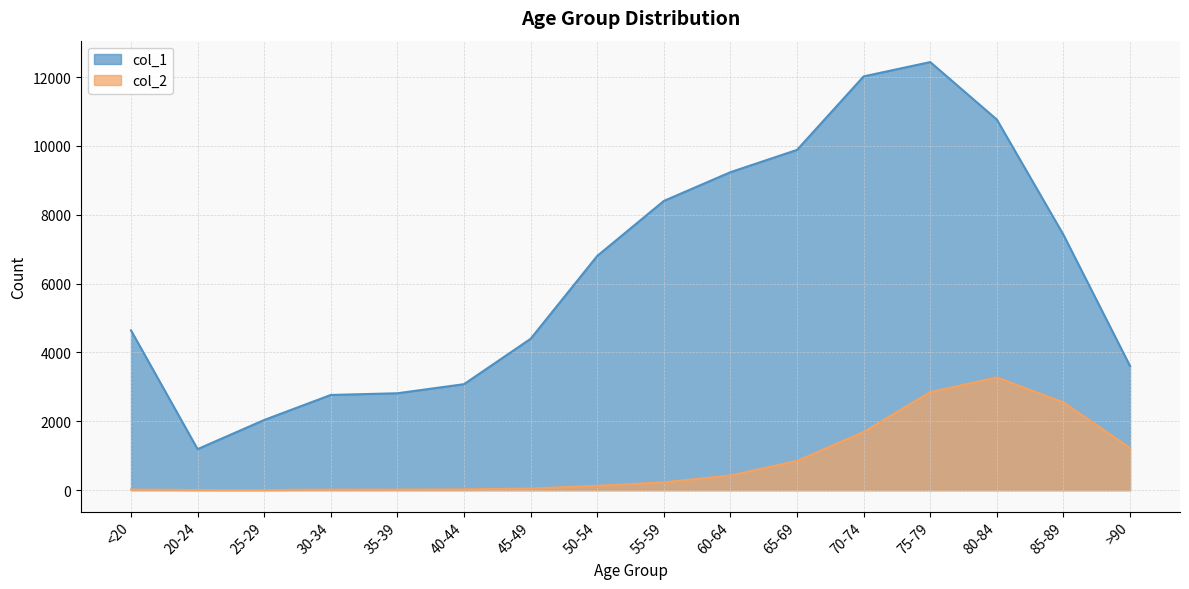

What is the average value of the col_2 series?

834